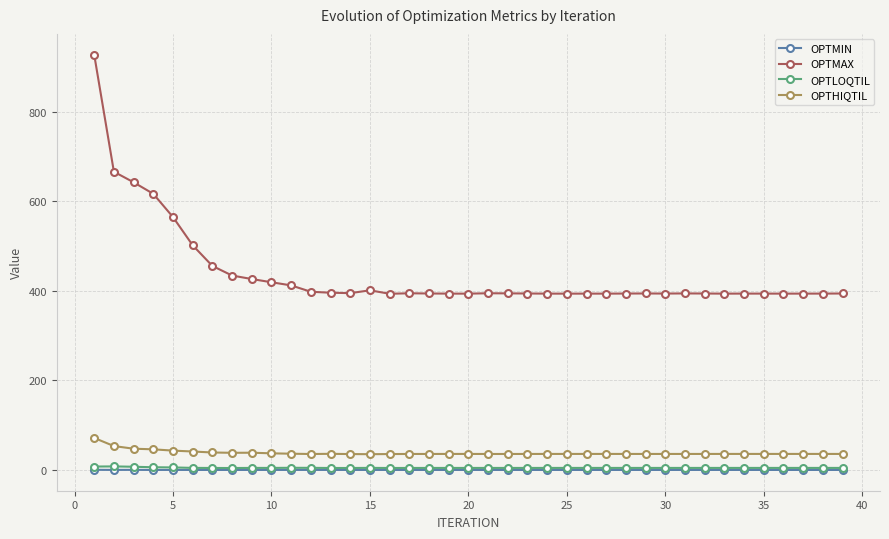

Which series has the widest spread of values?

OPTMAX